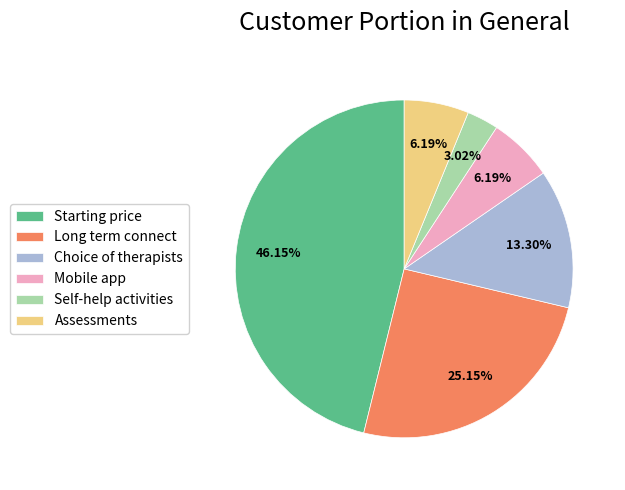

Do Assessments and Choice of therapists together represent more than half of the pie?

No